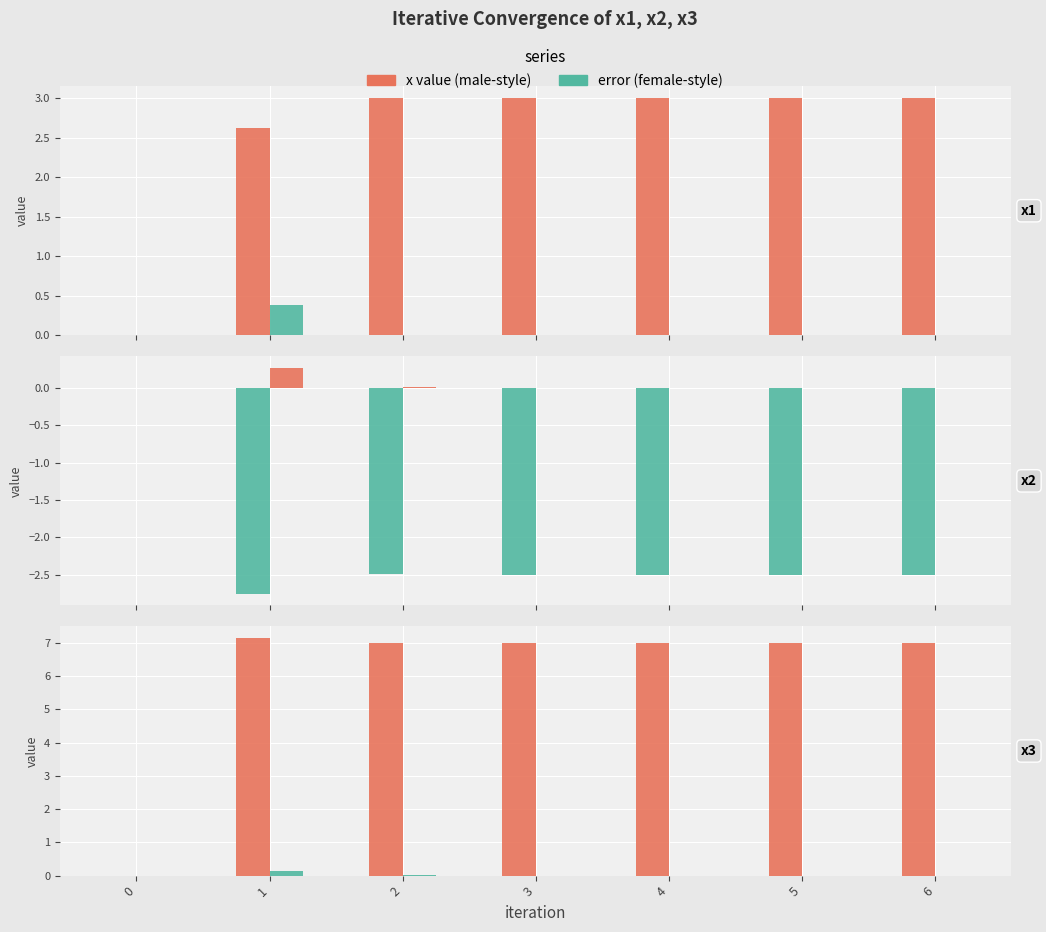

The e3 series shows 0.0 at 4. True or false?

False